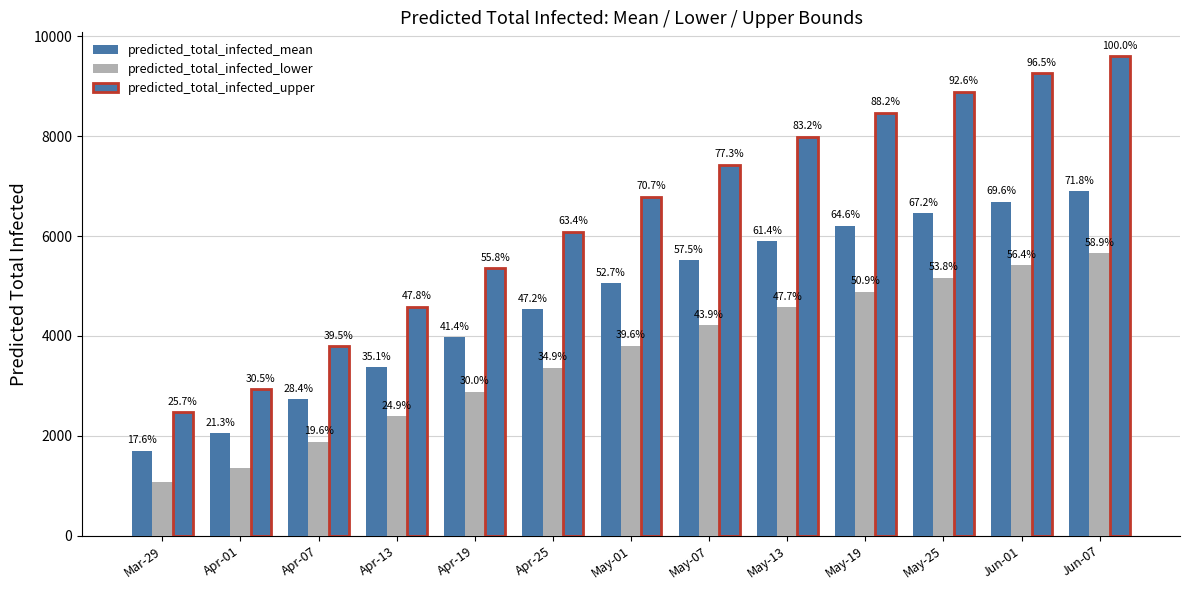

What is the greatest value displayed?

9600